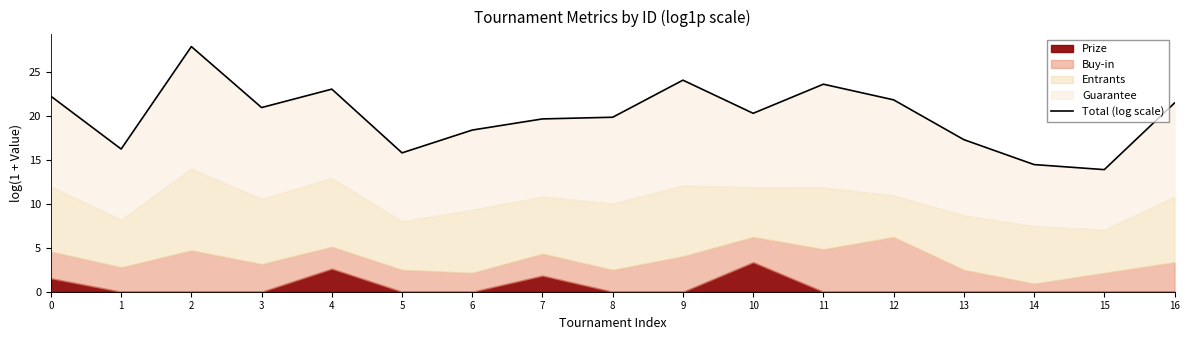

What is the change in value from 3 to 6?

-2.6